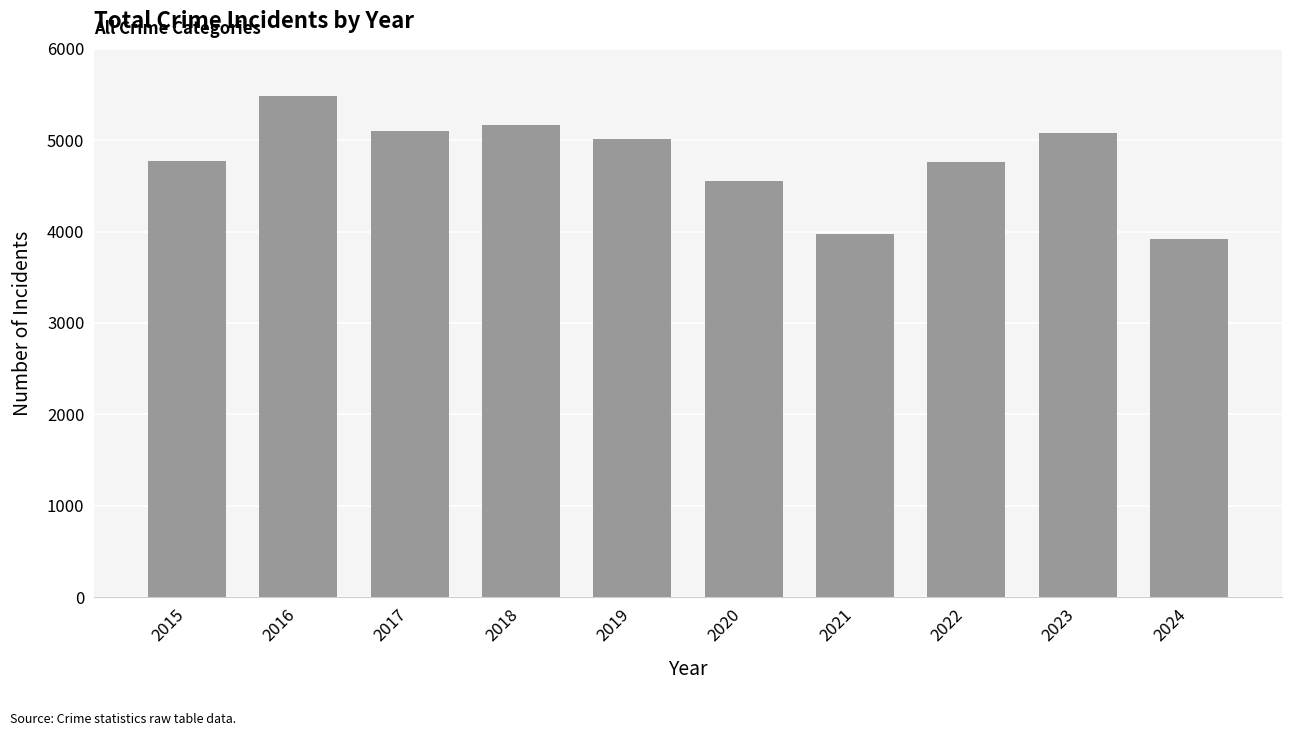

The value at 2020 is 2822. True or false?

False